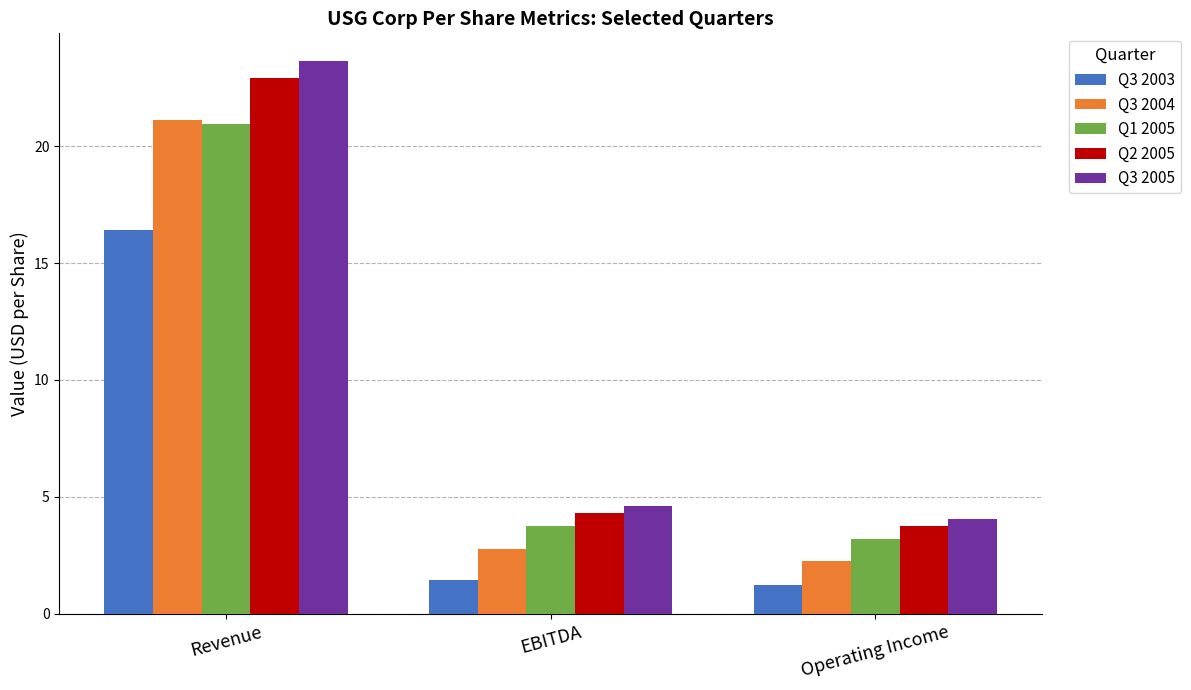

True or false: Q3 2005 has a value of 4.0 at Operating Income.

True